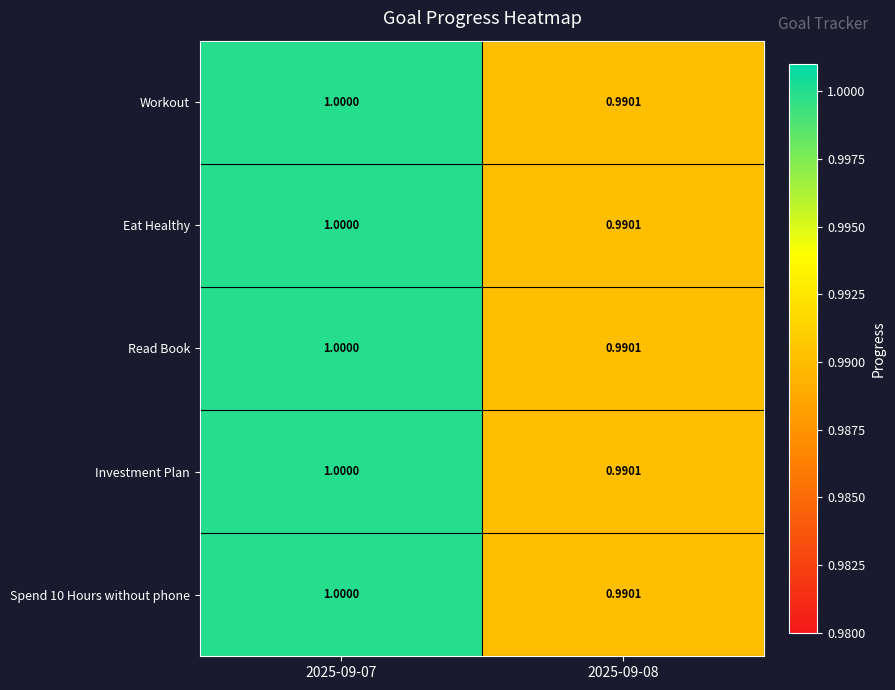

How many values in the Read Book series are below 1?

1